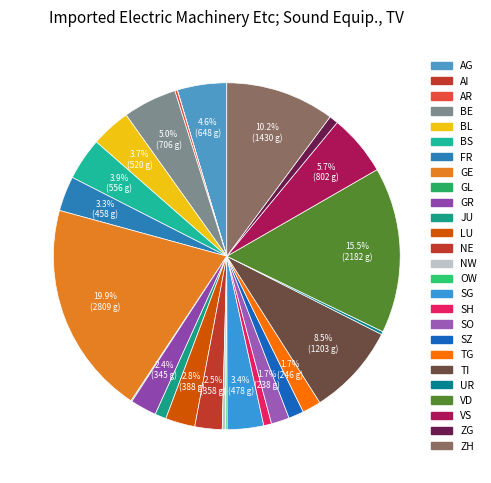

Is it true that AR is 0% of the pie?

True